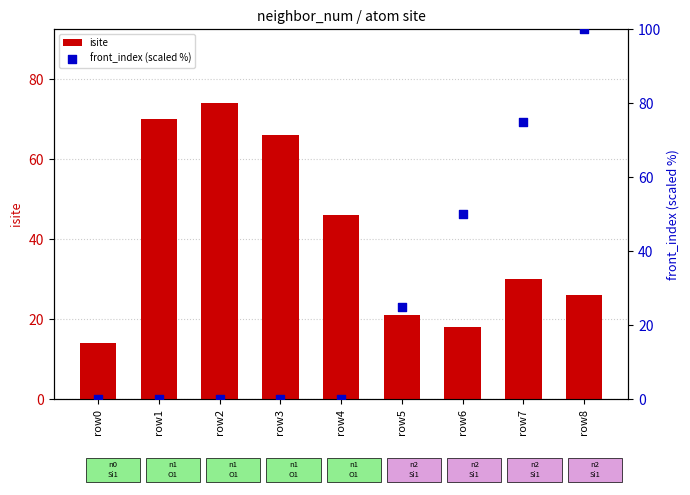

Which series reaches the minimum Y coordinate?

front_index (scaled %)